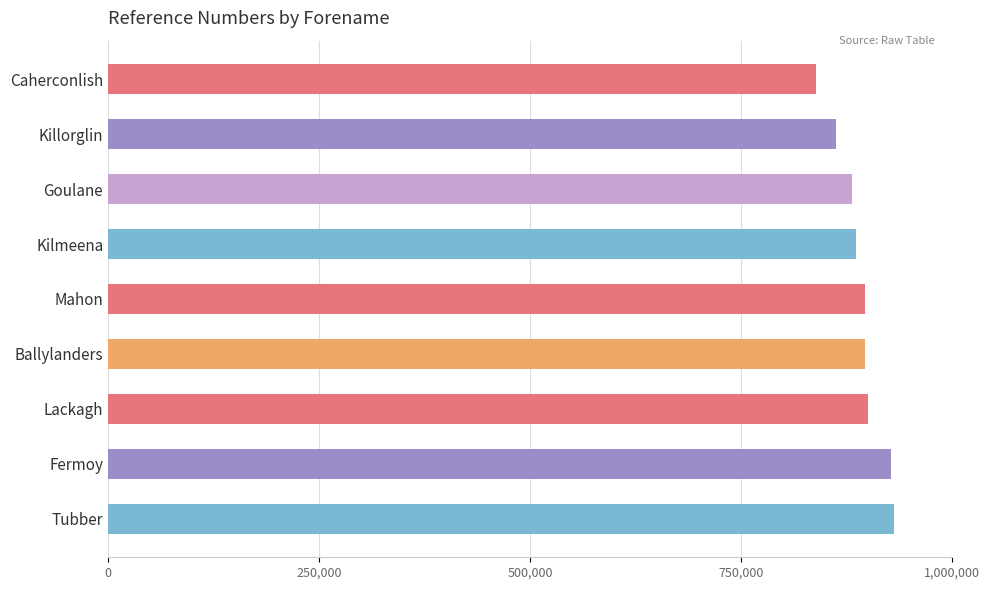

Reading bottom to top, what are all the values shown in this chart?

Tubber=931165	Fermoy=928091	Lackagh=900332	Ballylanders=896997	Mahon=896998	Kilmeena=886344	Goulane=881957	Killorglin=862567	Caherconlish=839415